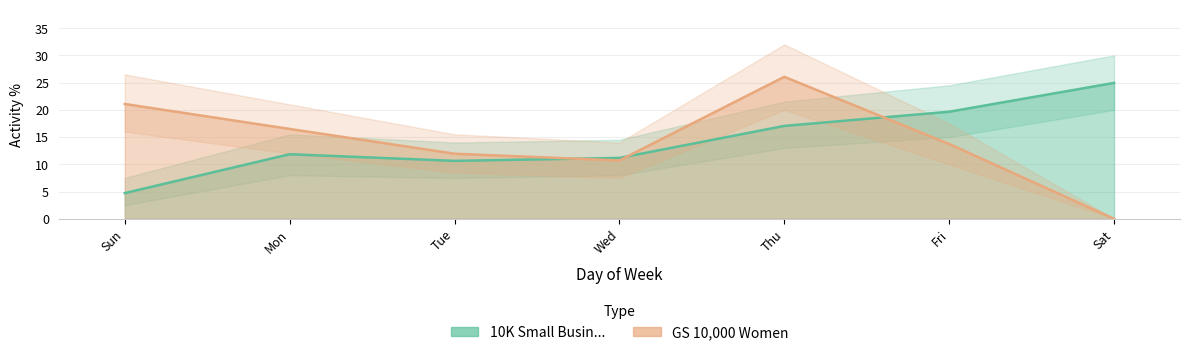

At which label does GS 10,000 Women reach its minimum?

Sat